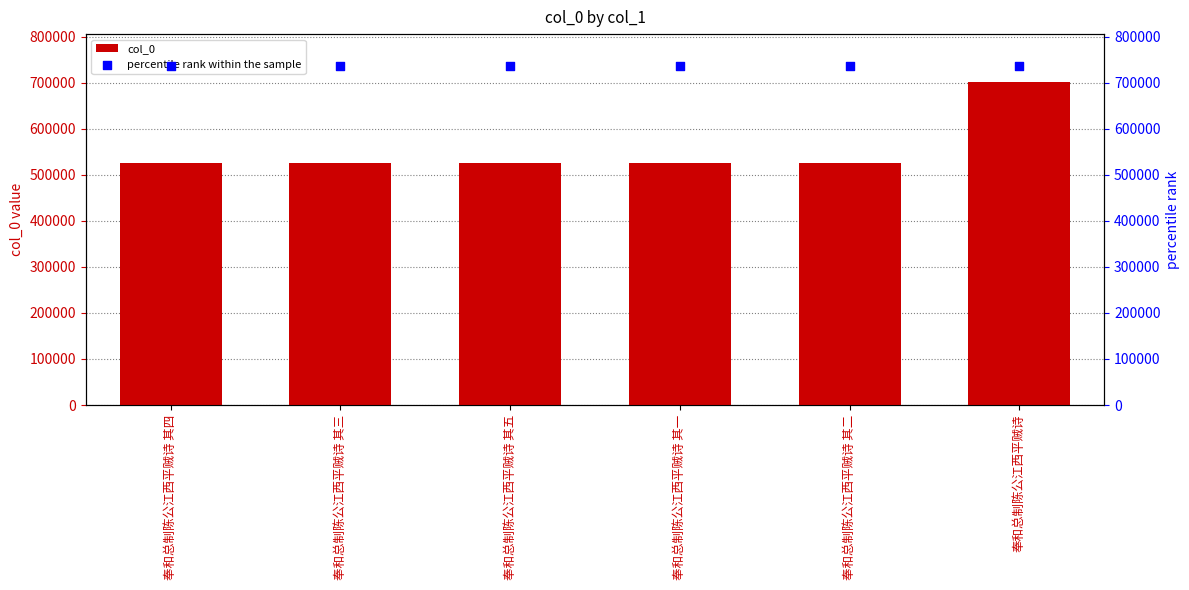

Which series contains the lowest Y value?

col_0